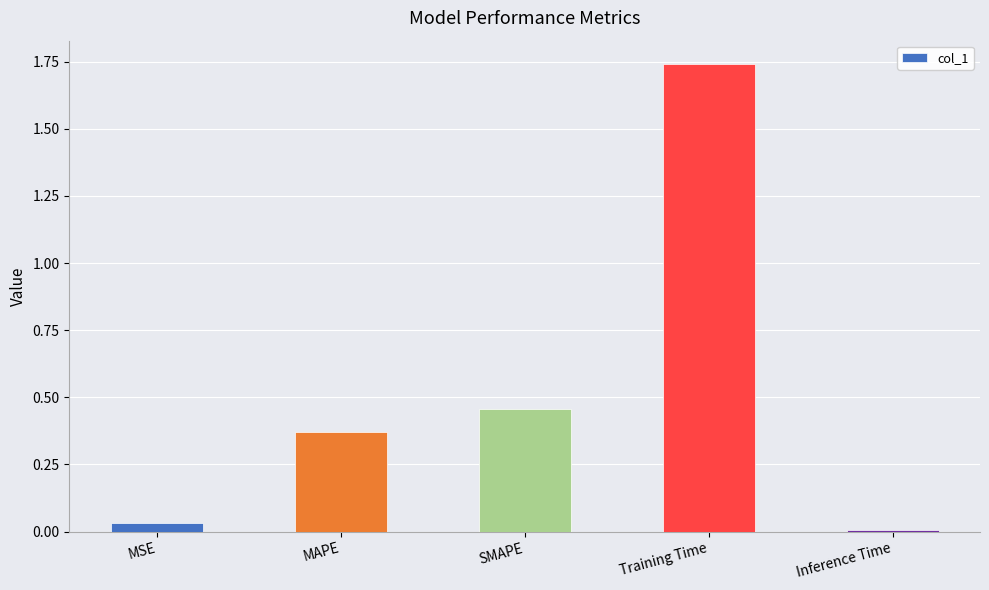

What is the change in value from MSE to Training Time?

+1.7